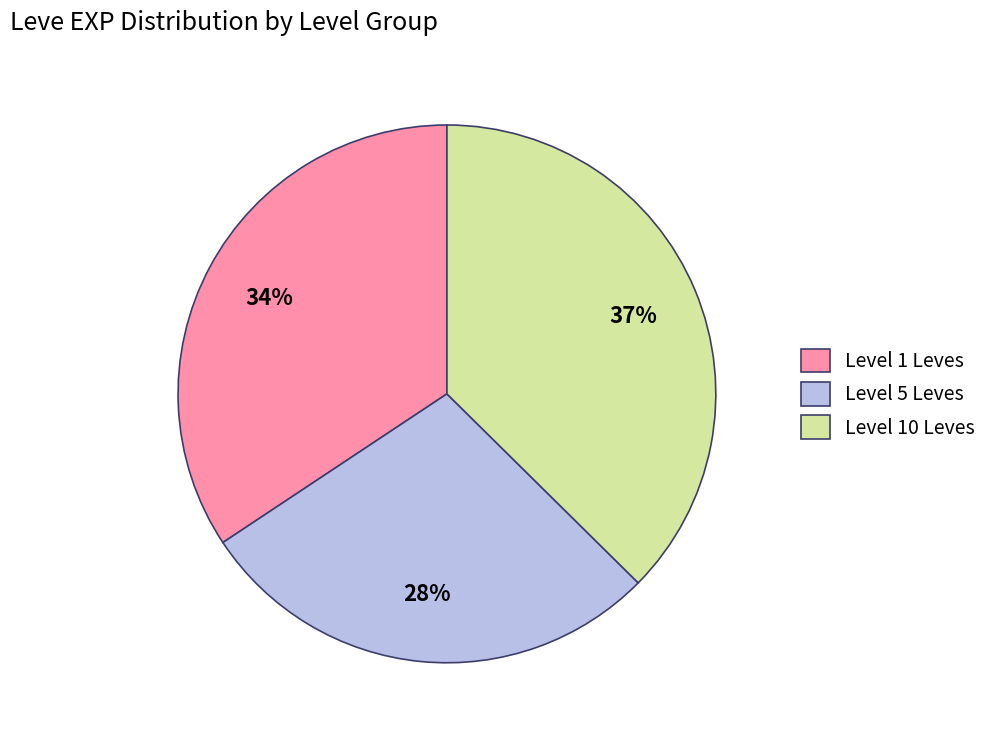

Count the number of slices in the pie.

3